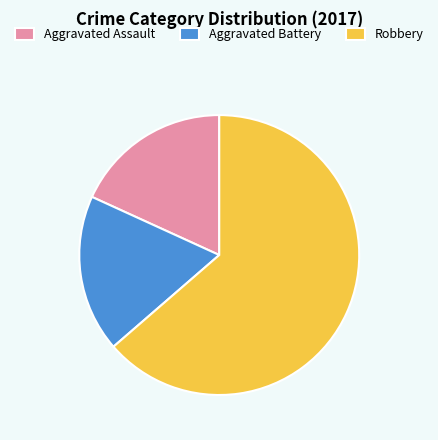

How many slices are in this pie chart?

3